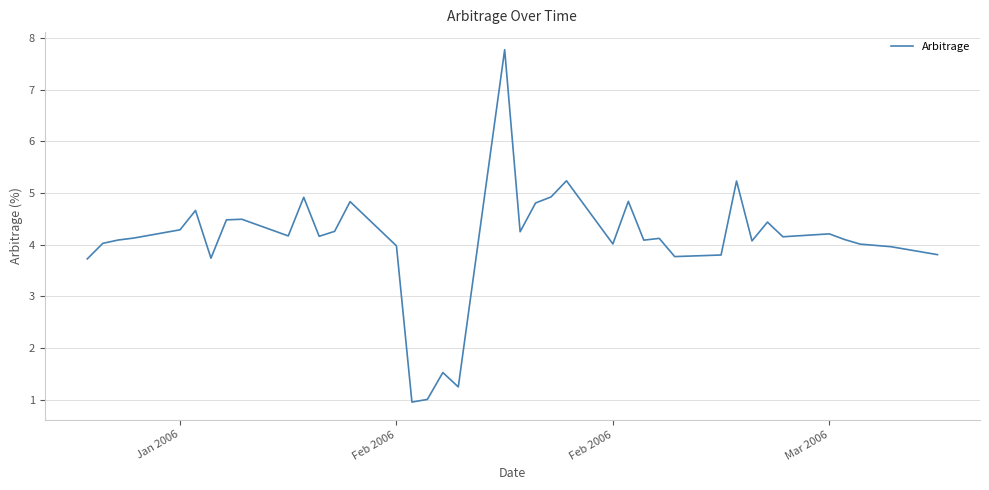

What is the difference between the second highest and second lowest values?

4.2